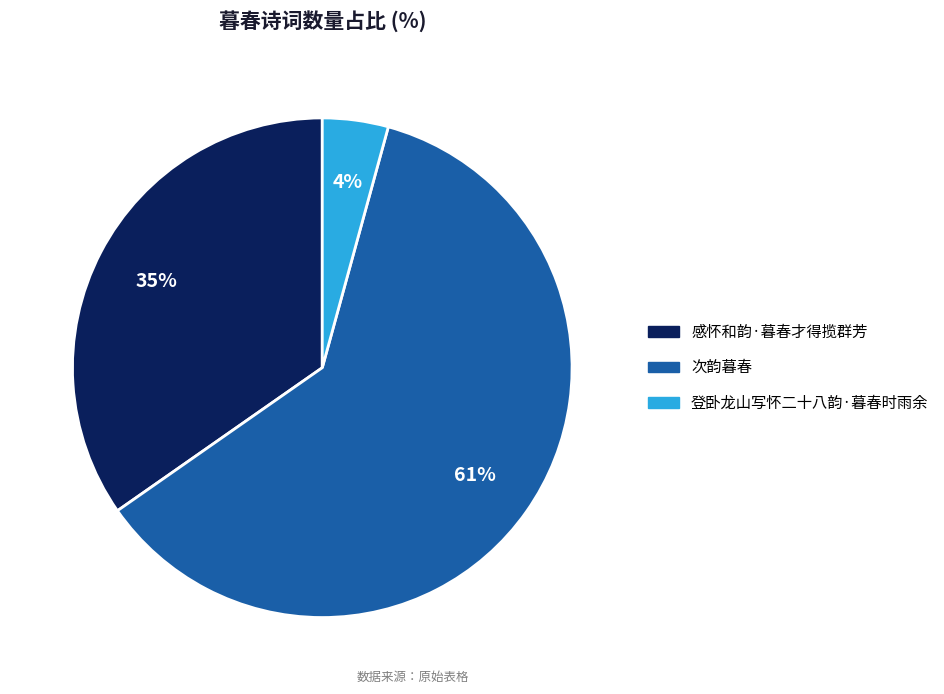

What is the largest slice in the pie chart?

次韵暮春